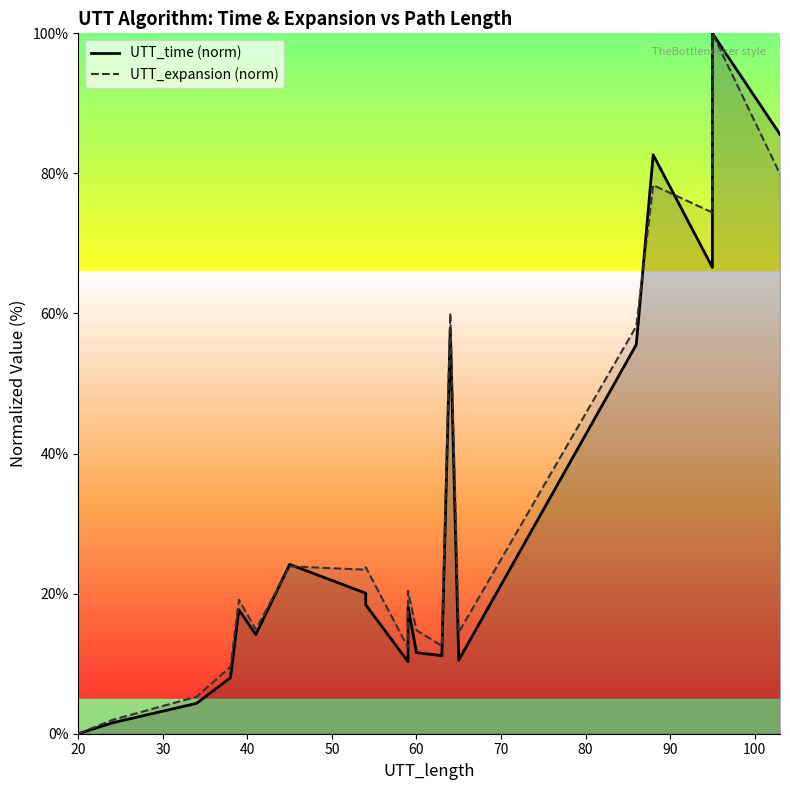

What is the maximum value for UTT_expansion (norm)?

100.0